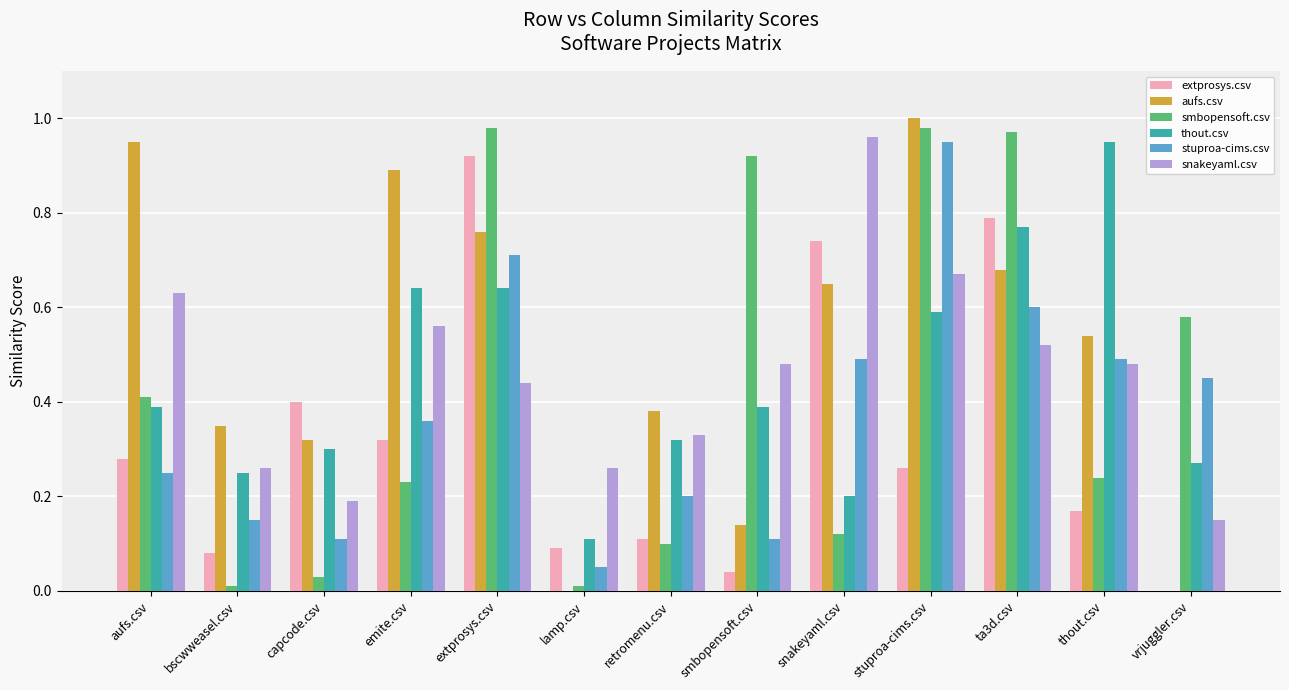

Between stuproa-cims.csv and thout.csv, which series saw the biggest shift?

smbopensoft.csv